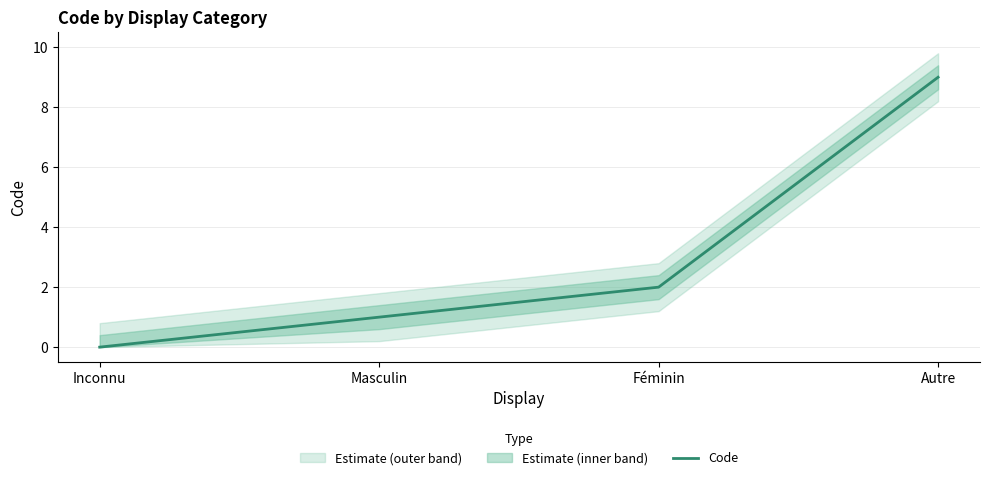

List the labels in order of value, largest first.

Autre, Féminin, Masculin, Inconnu